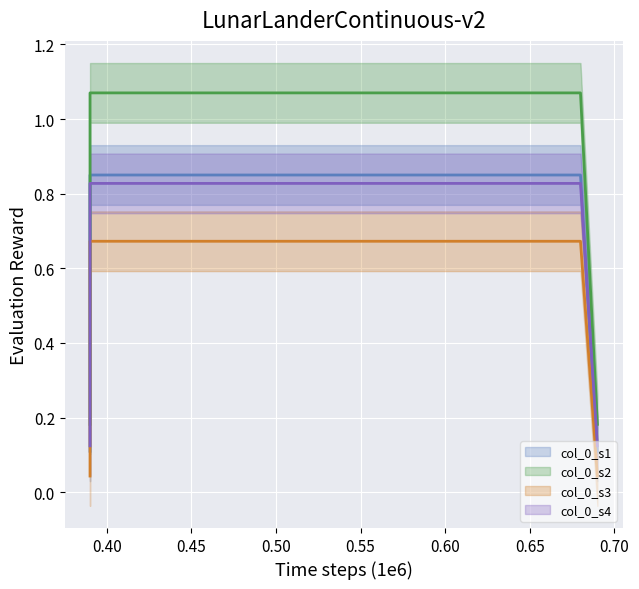

What is the value of the 4th point from the left?

0.1